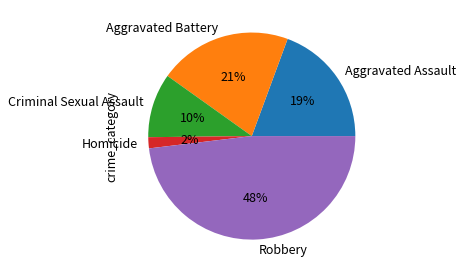

True or false: Robbery accounts for 36% of the total.

False